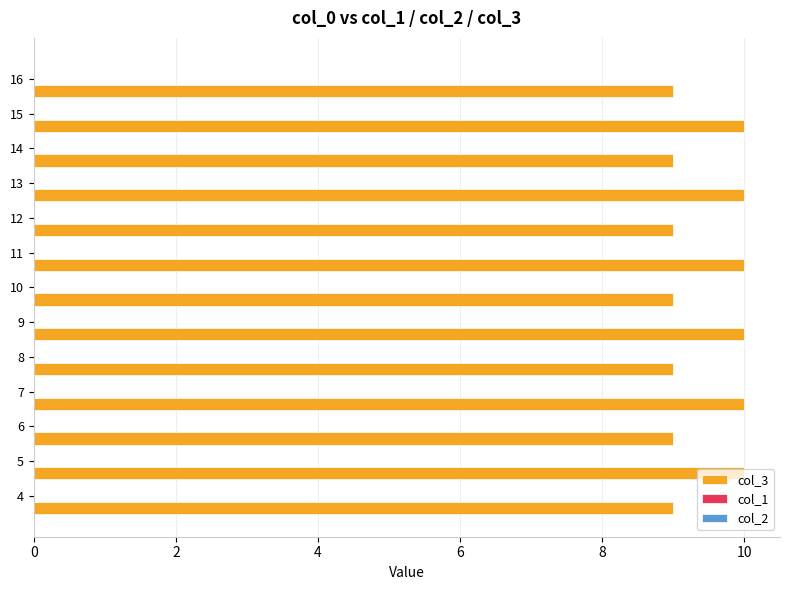

What is the average value?

9